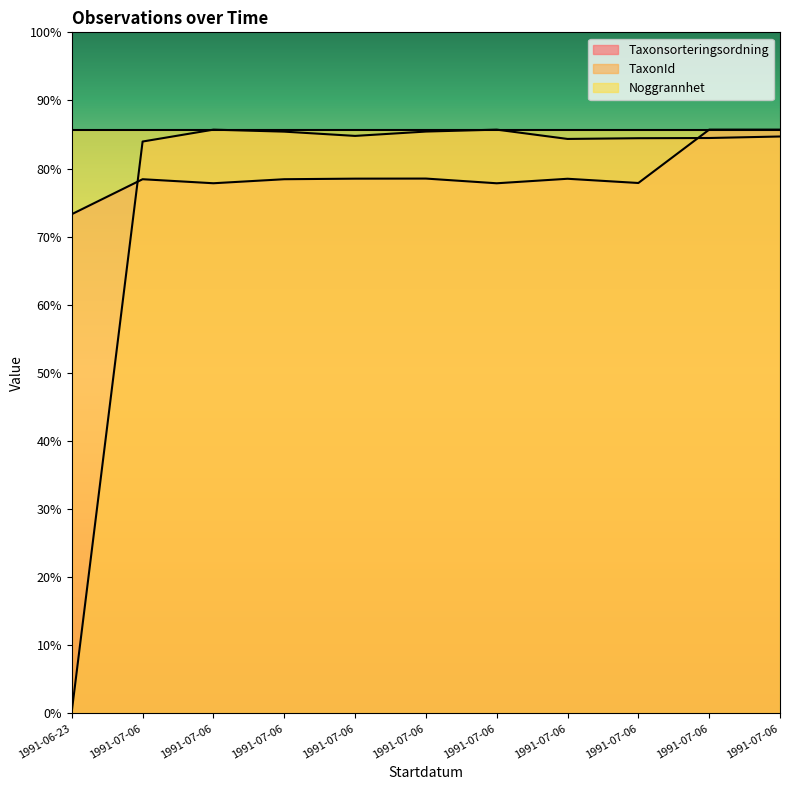

The TaxonId series shows 134293.3 at 1991-07-06. True or false?

False